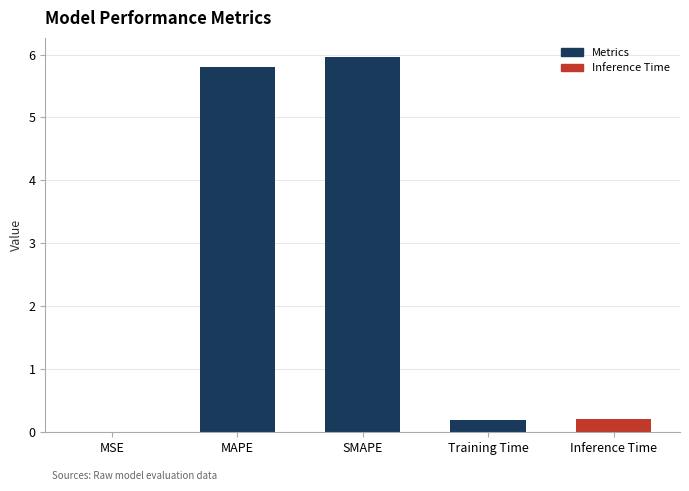

Between Inference Time and SMAPE, which is larger?

SMAPE